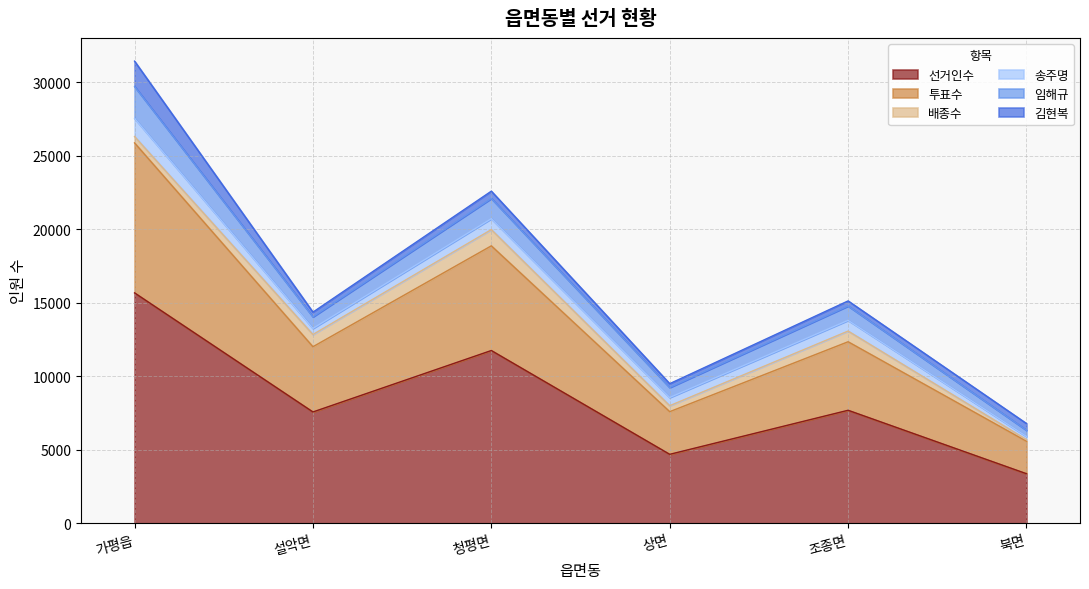

Does the chart have visible grid lines?

Yes